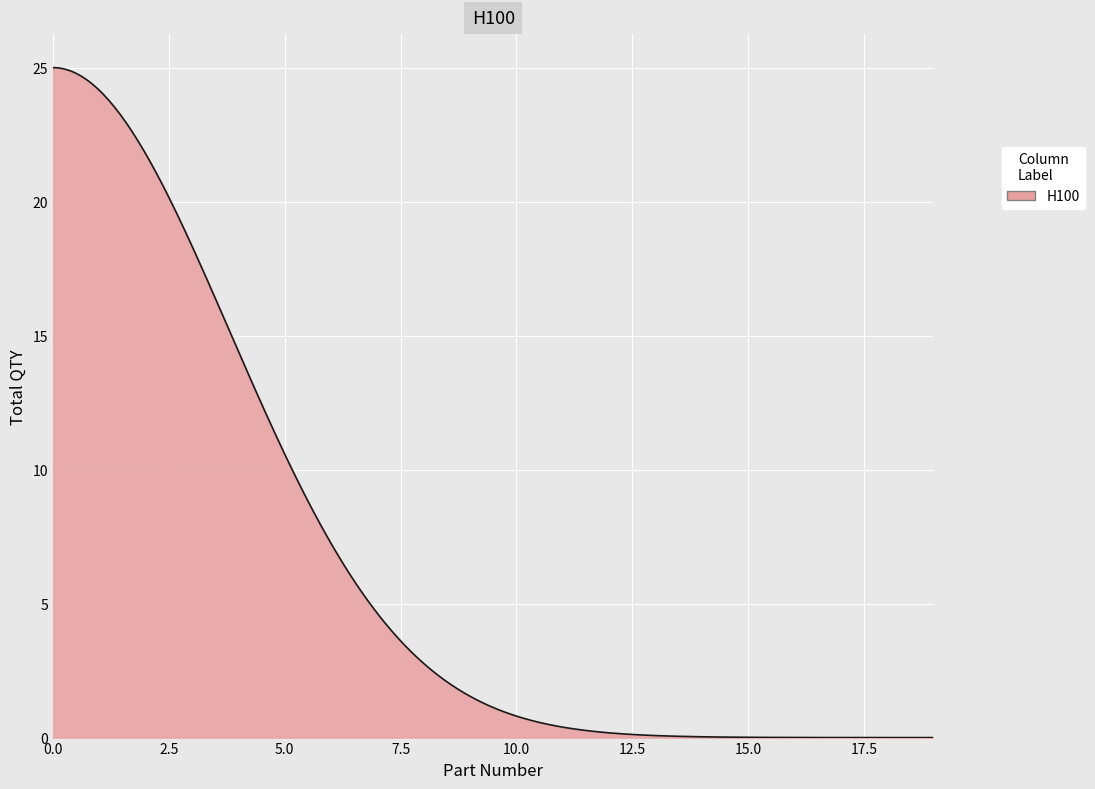

What is the difference between the maximum and minimum values?

25.0